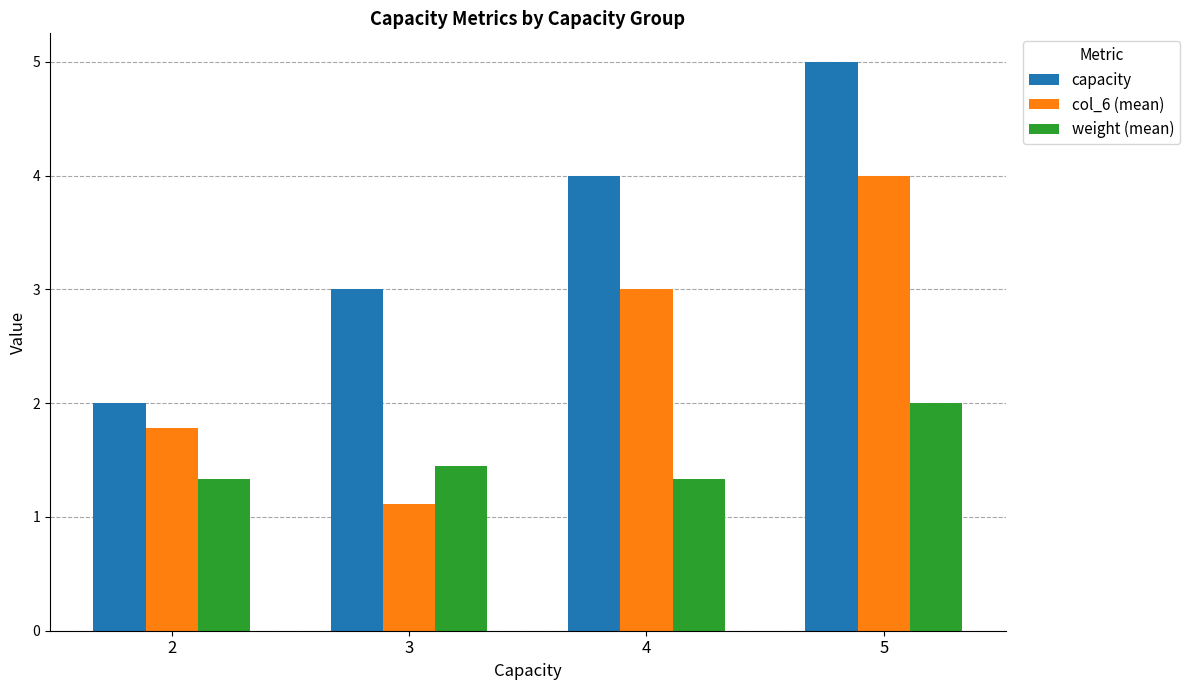

What is the minimum value for col_6 (mean)?

1.1